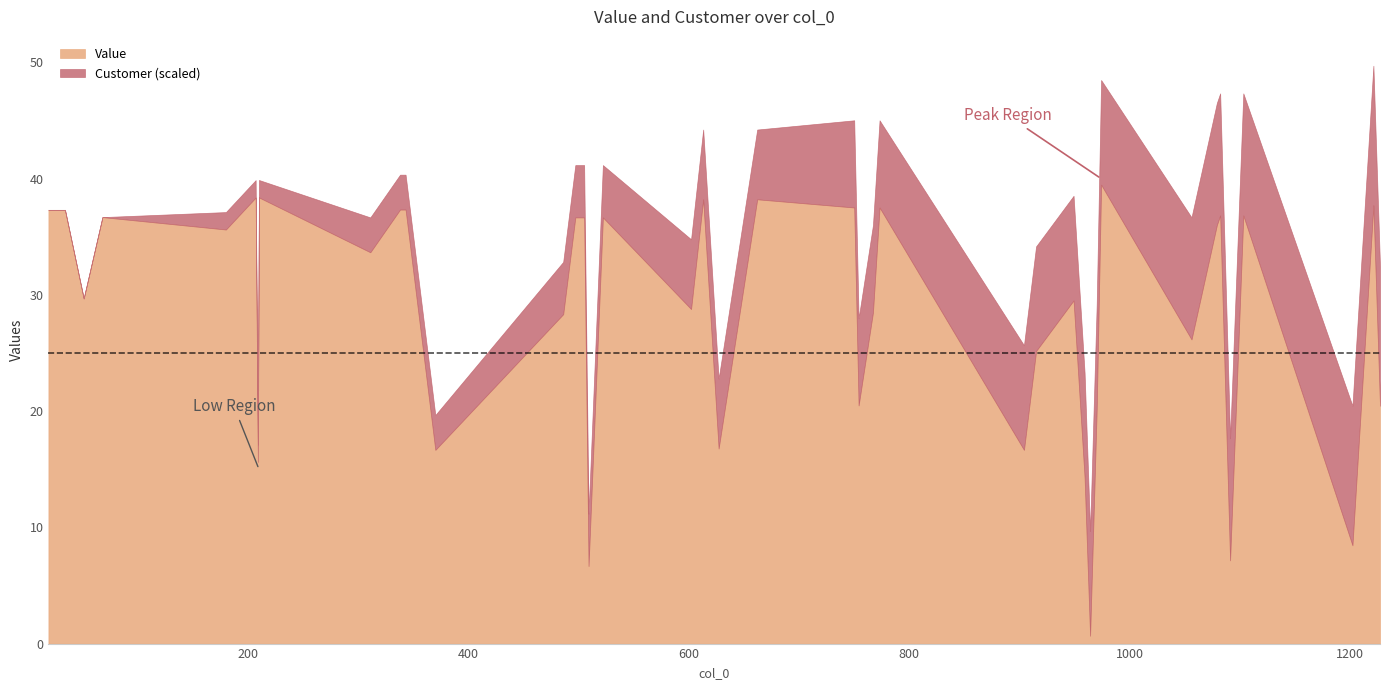

What is the maximum value for Value?

39.5